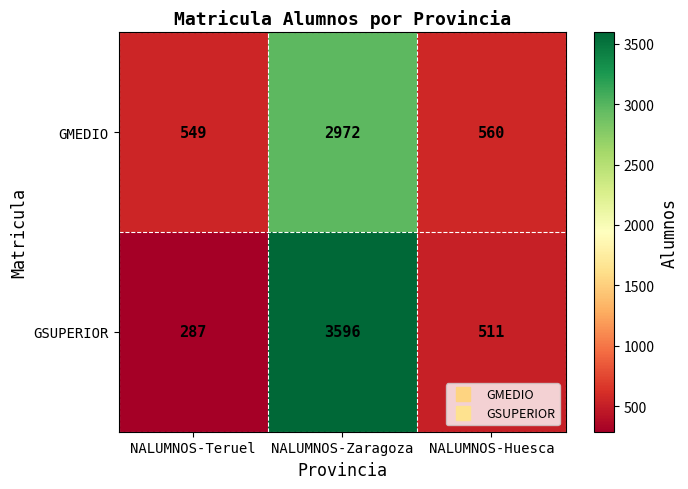

Read the GSUPERIOR value at NALUMNOS-Zaragoza, to the nearest 50.

3600